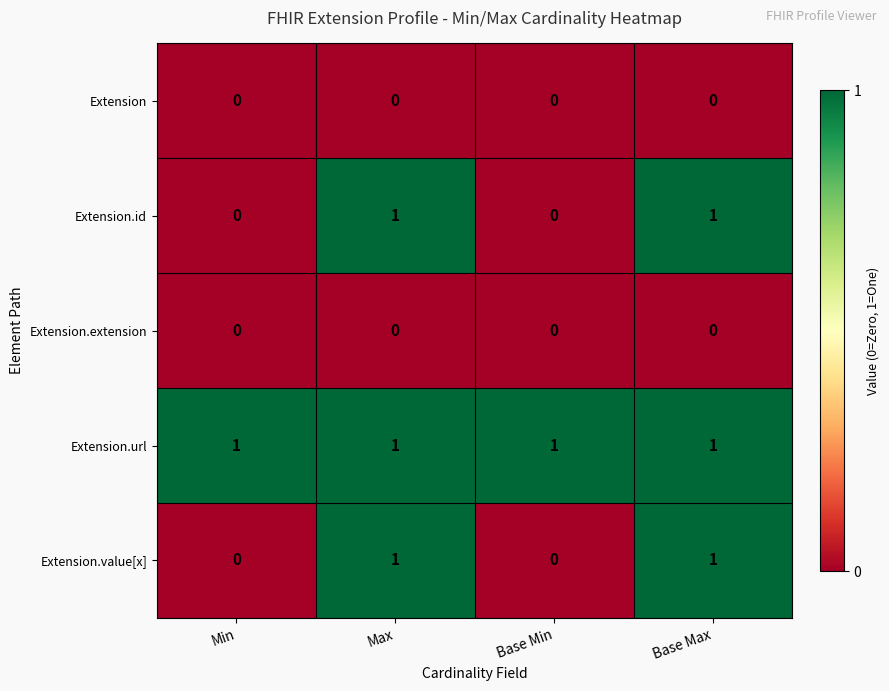

Reading left to right, list all the values displayed in this chart.

Extension: Min=0	Max=0	Base Min=0	Base Max=0
Extension.id: Min=0	Max=1	Base Min=0	Base Max=1
Extension.extension: Min=0	Max=0	Base Min=0	Base Max=0
Extension.url: Min=1	Max=1	Base Min=1	Base Max=1
Extension.value[x]: Min=0	Max=1	Base Min=0	Base Max=1